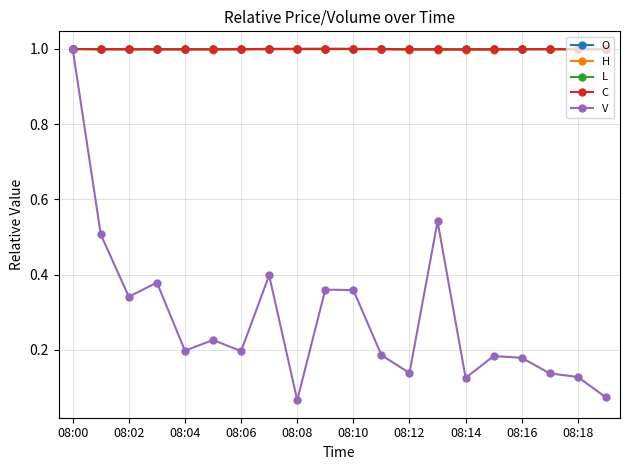

At how many categories does at least one series exceed 0?

20